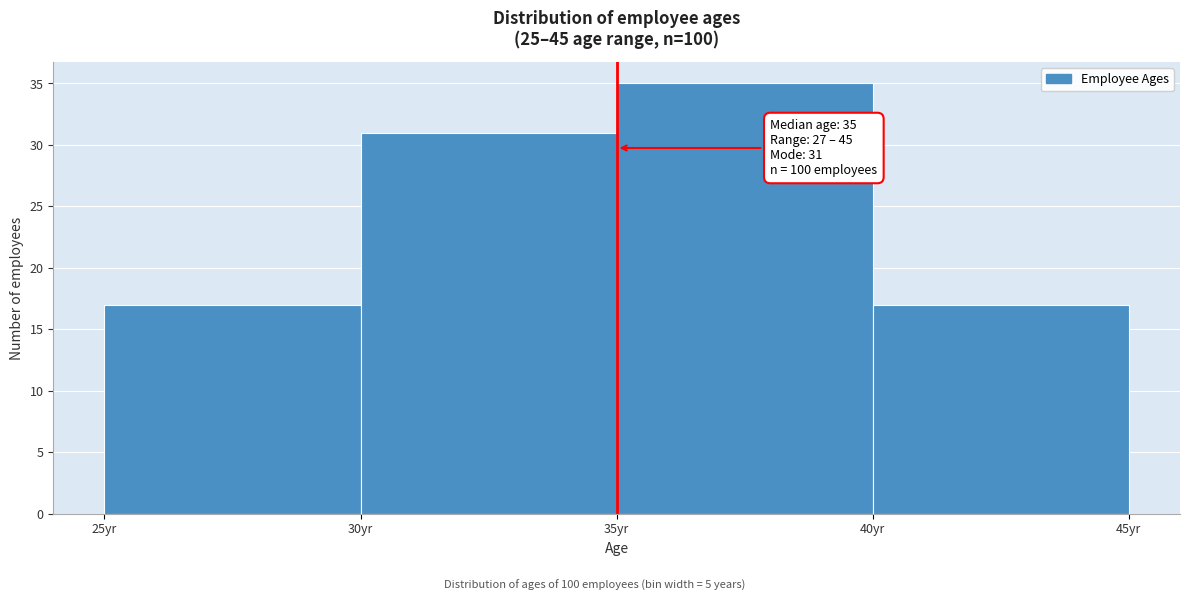

Over which range of the x-axis is the bar tallest?

35 to 40